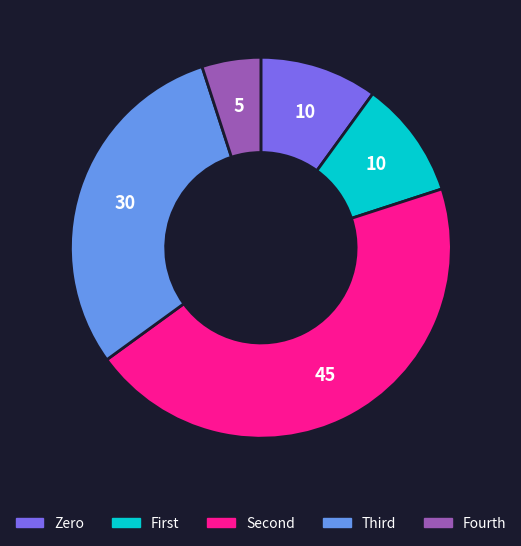

Is there any slice that represents more than half of the pie?

No